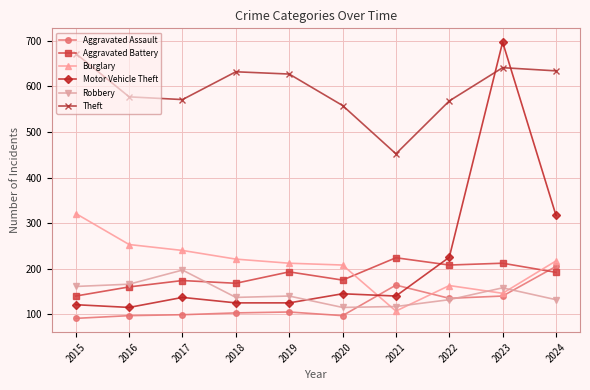

Which label corresponds to the largest value in the chart?

2023